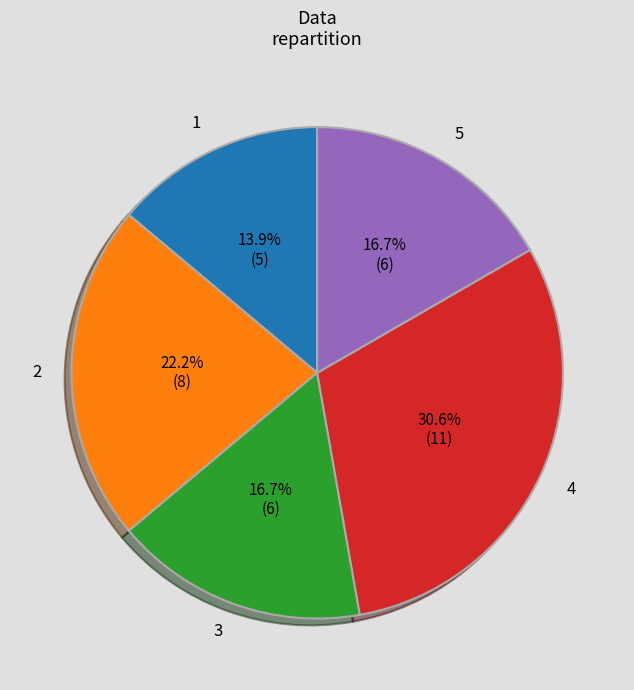

Does any single category account for the majority?

No